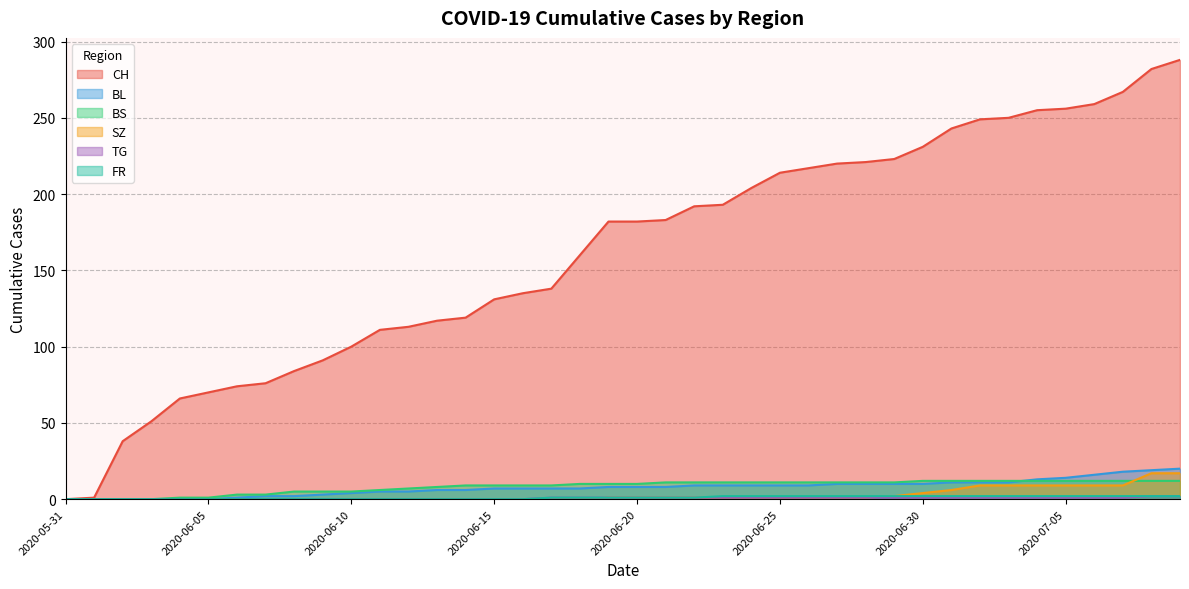

Which series has the largest range (max minus min)?

CH